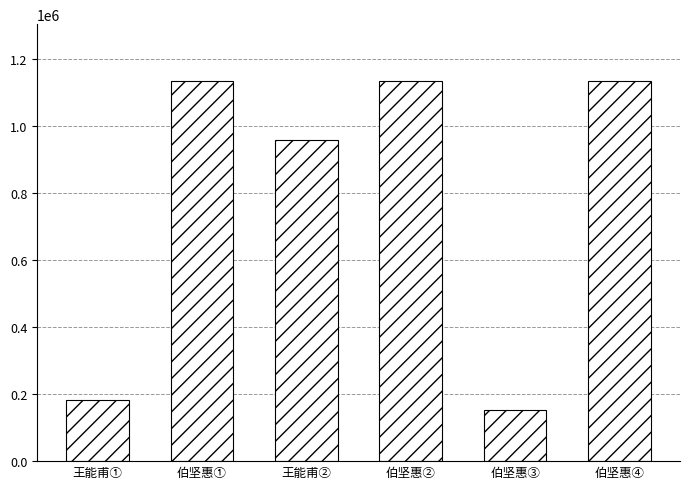

What is the sum of the values at 伯坚惠① and 伯坚惠③?

1284210